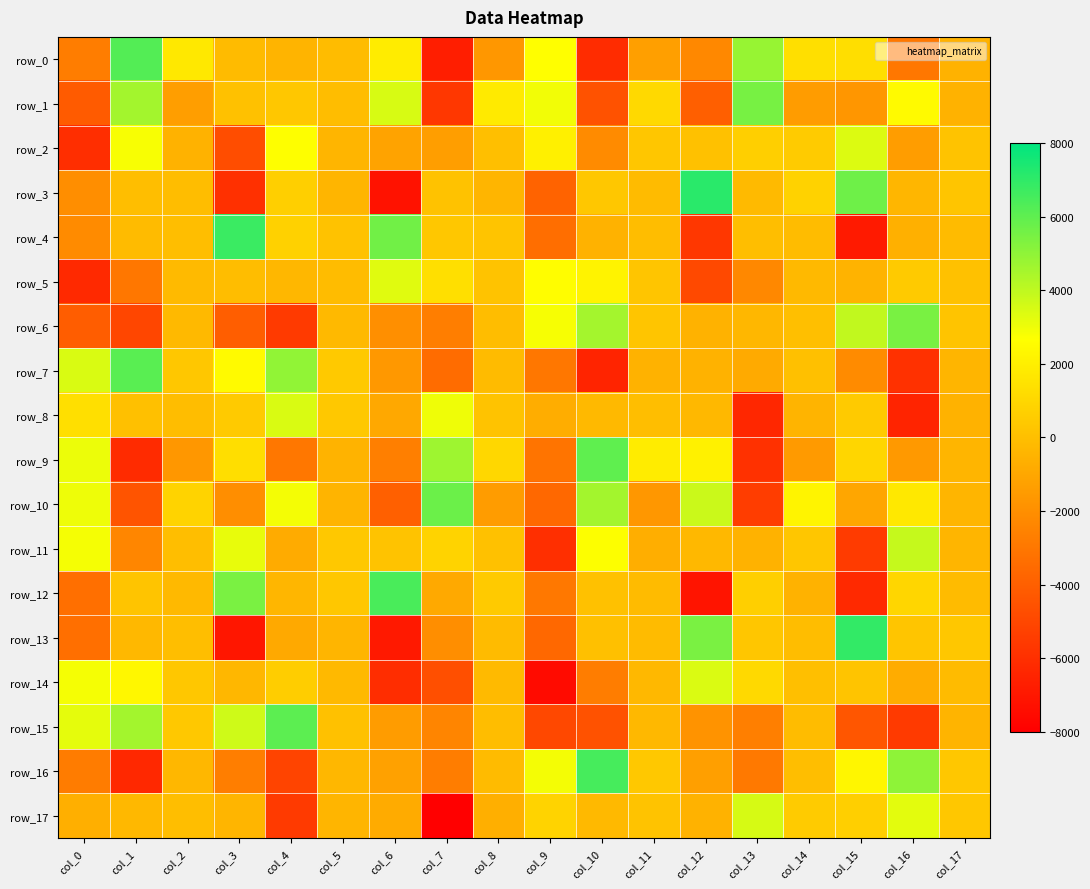

List the labels in order of row_11 value, largest first.

col_16, col_3, col_0, col_10, col_7, col_5, col_14, col_6, col_8, col_2, col_12, col_17, col_13, col_11, col_4, col_1, col_15, col_9